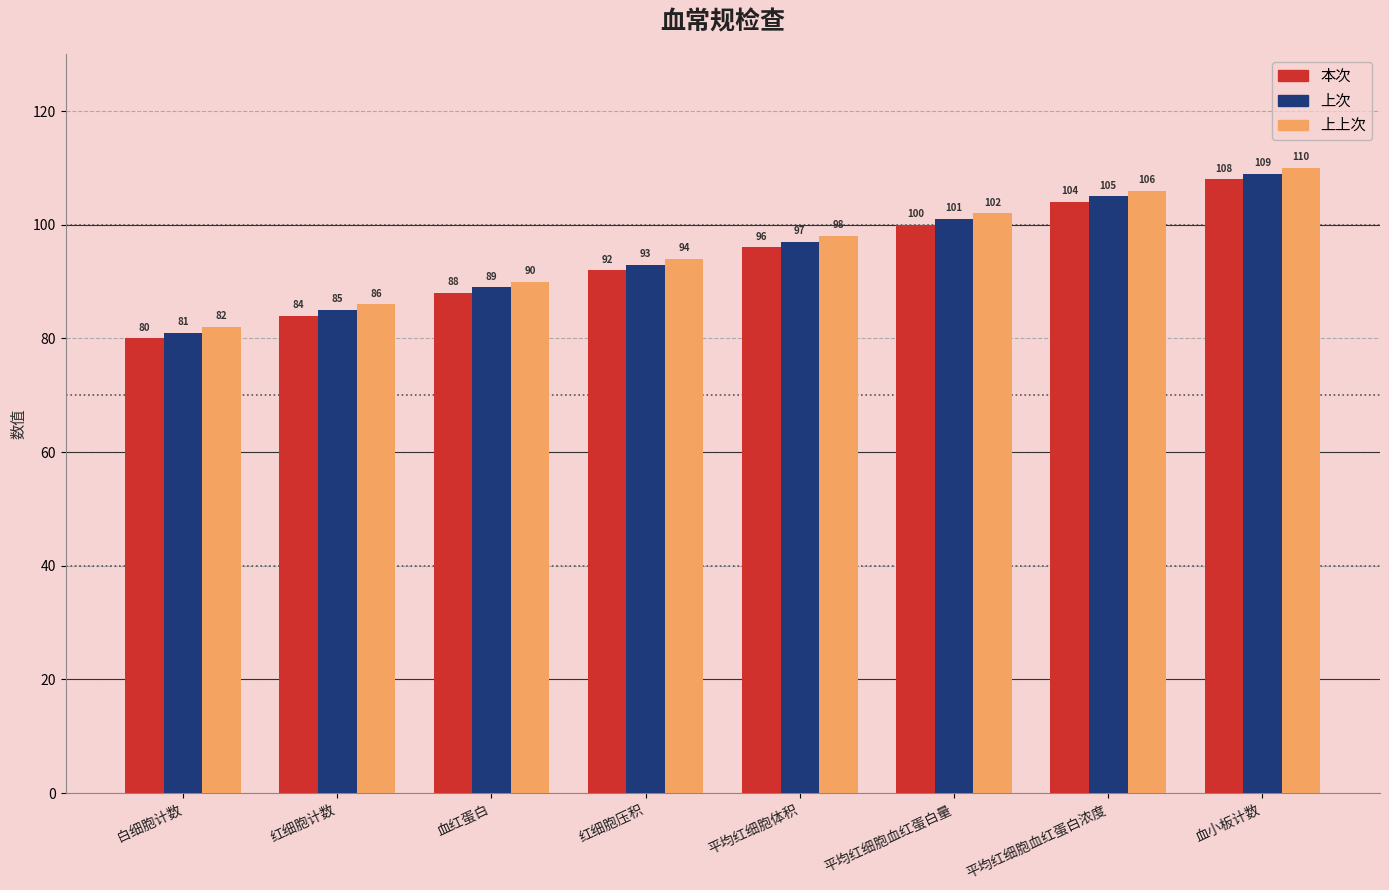

Which category has the lowest value in the 本次 series?

白细胞计数